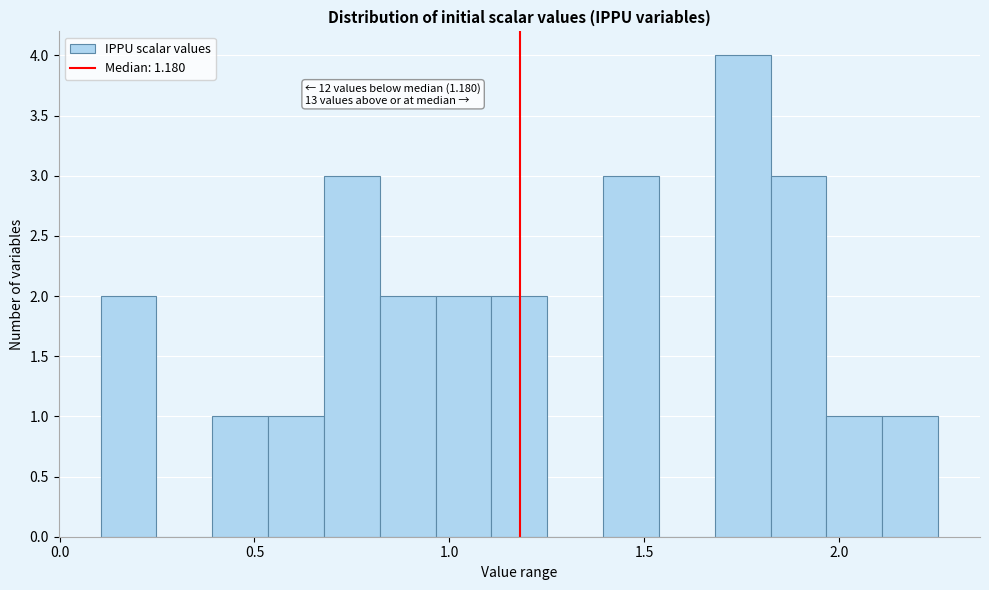

Around what value on the x-axis is the tallest bar? Give the approximate position of its centre, as read against the axis.

1.75